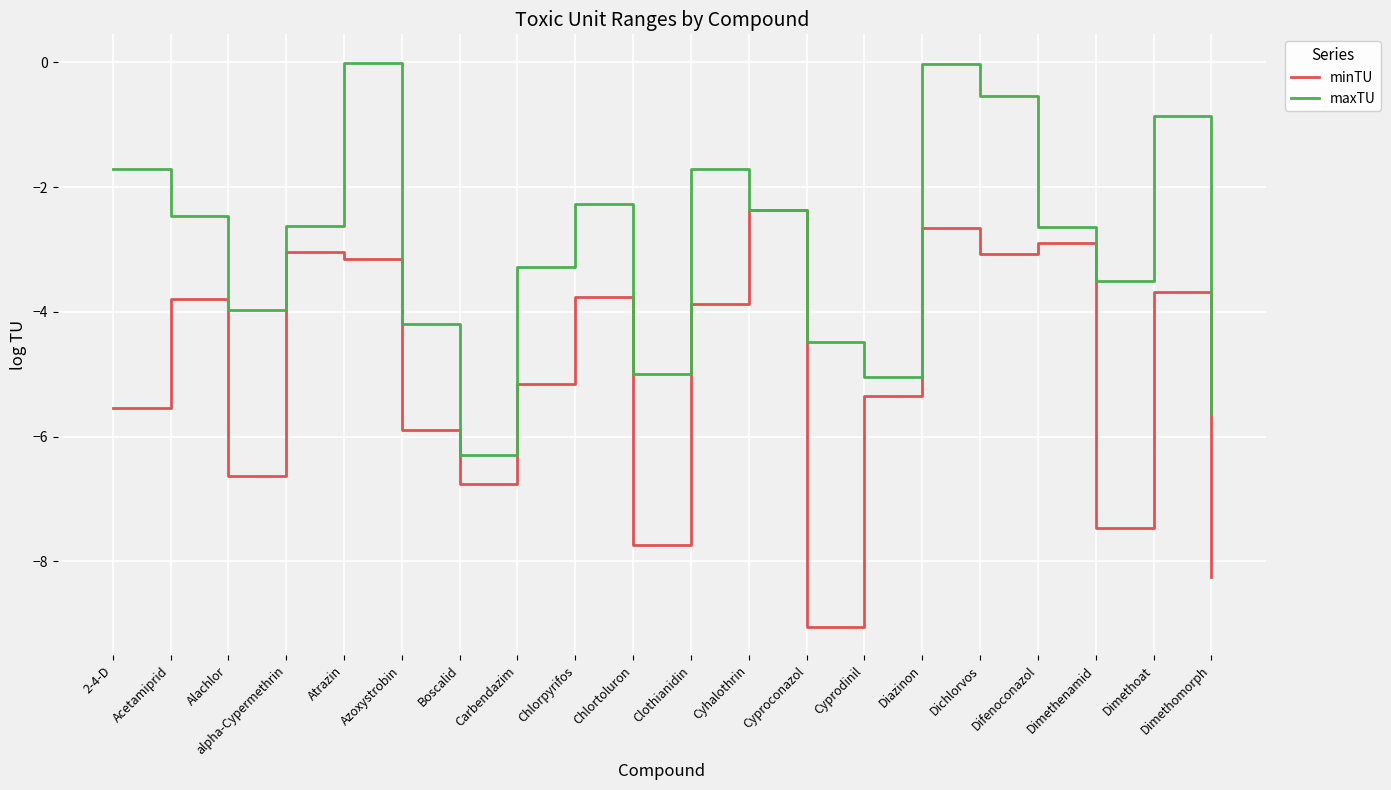

What is the average value of the minTU series?

-5.0